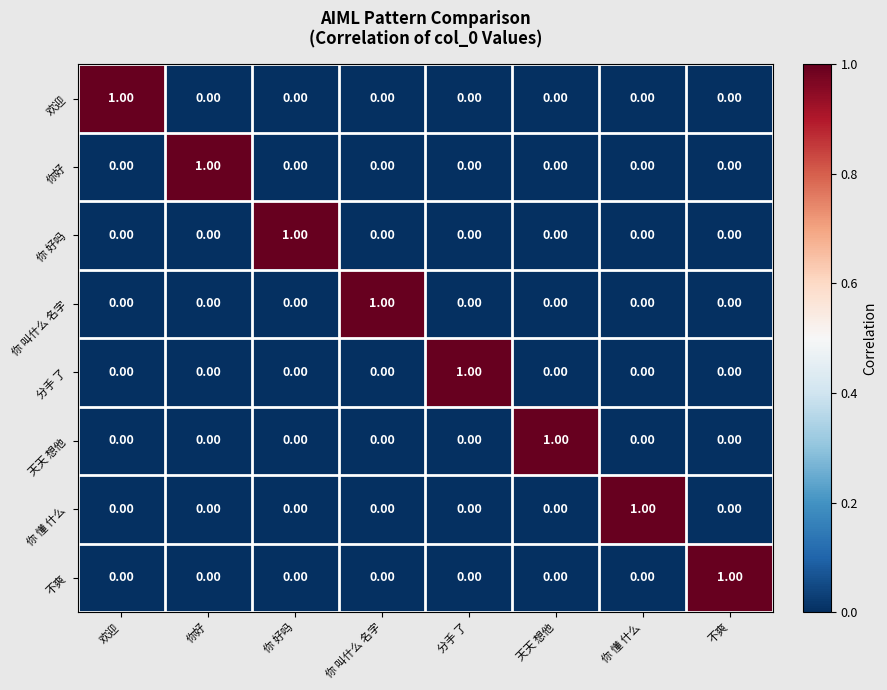

At how many categories does at least one series exceed 0?

8